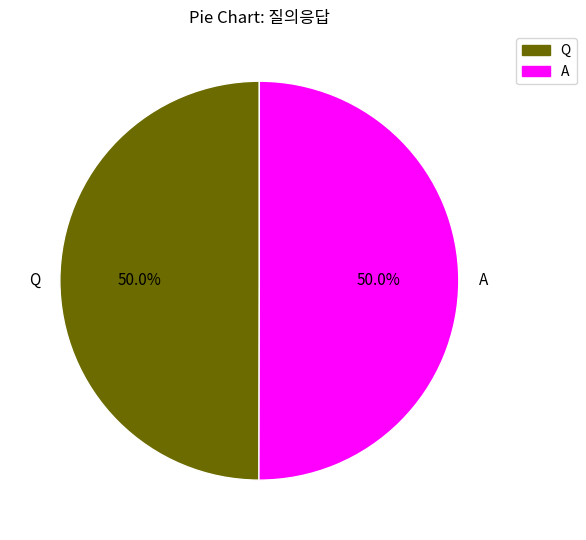

Combined, what portion of the pie is A and Q?

100.0%